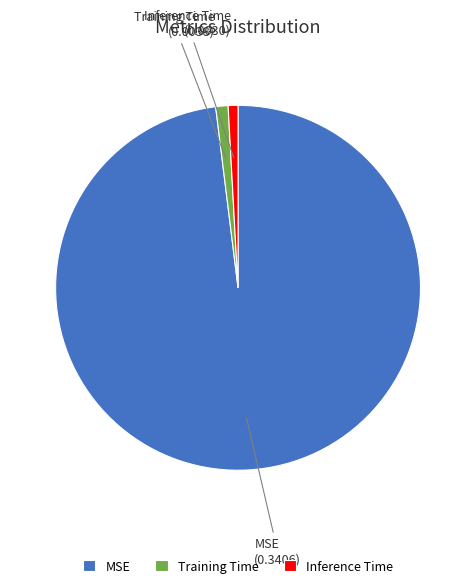

Does any single category account for the majority?

Yes